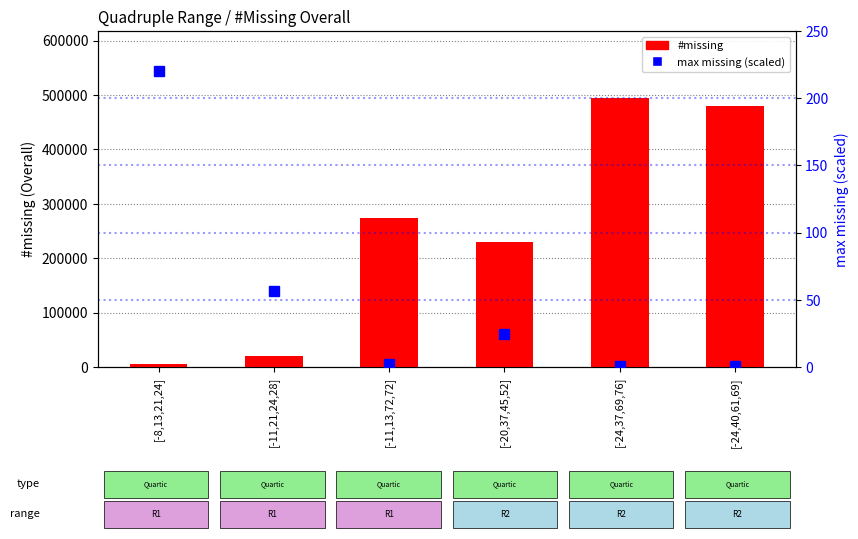

At how many categories does at least one series exceed 269350?

3